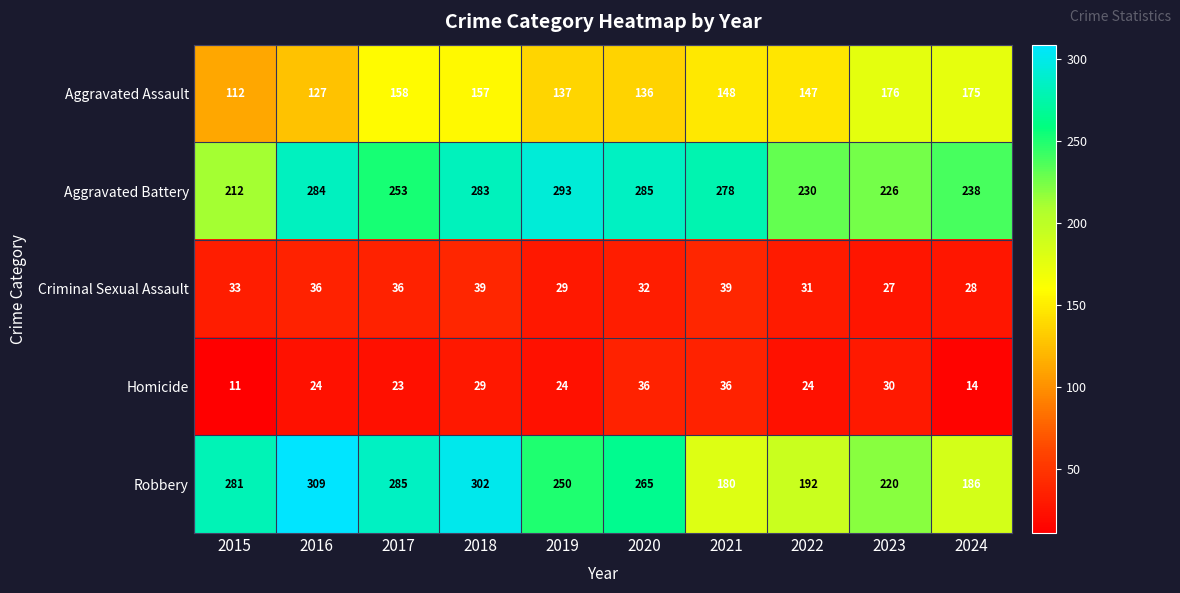

What is the total value across all series at 2018?

810